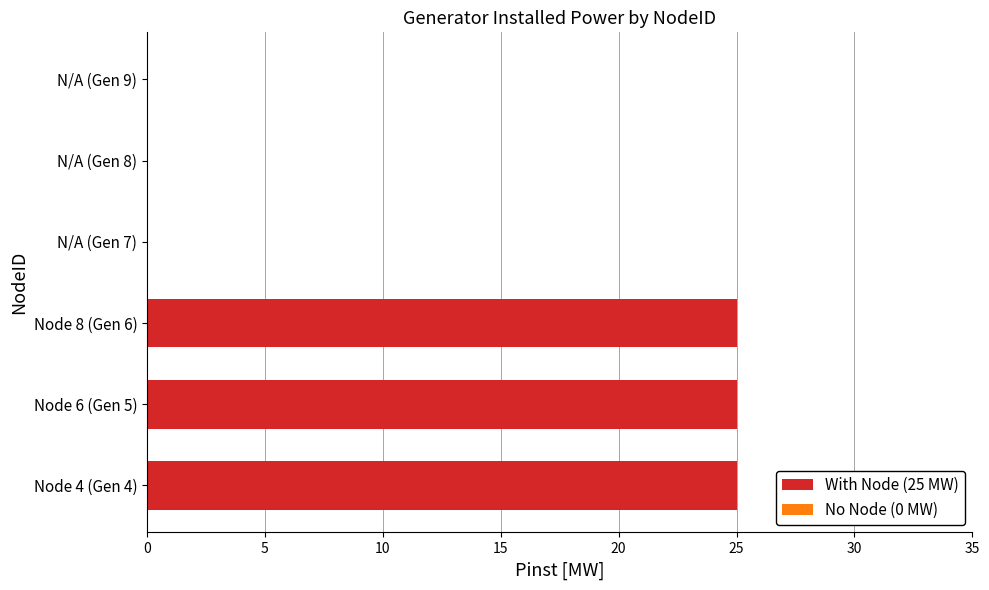

What is the sum of all values?

75